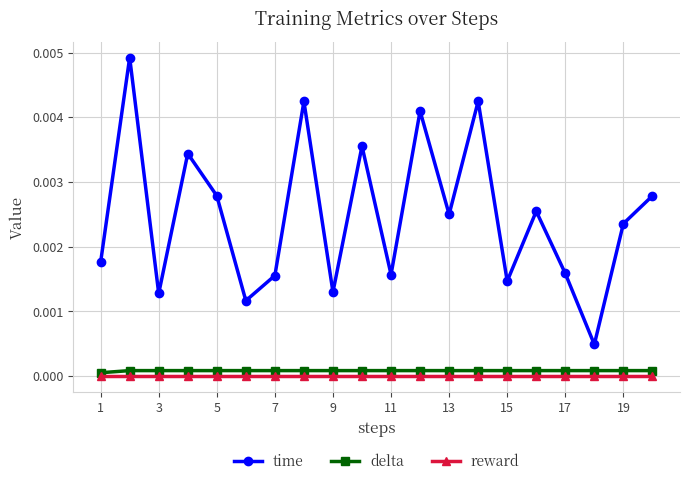

True or false: delta and reward intersect in this chart.

False